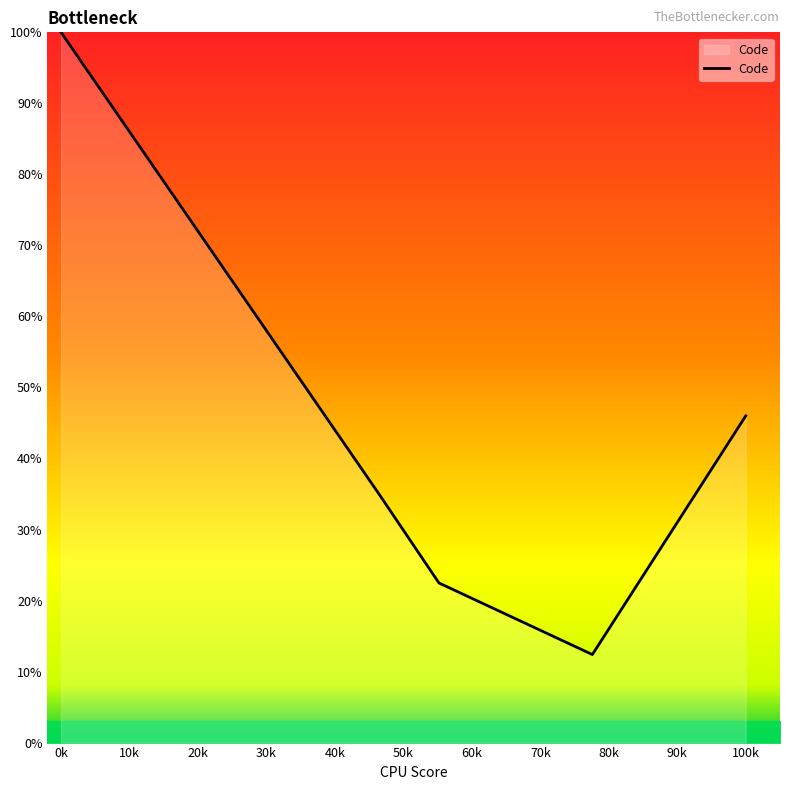

What is the difference between the maximum and minimum values?

87.6